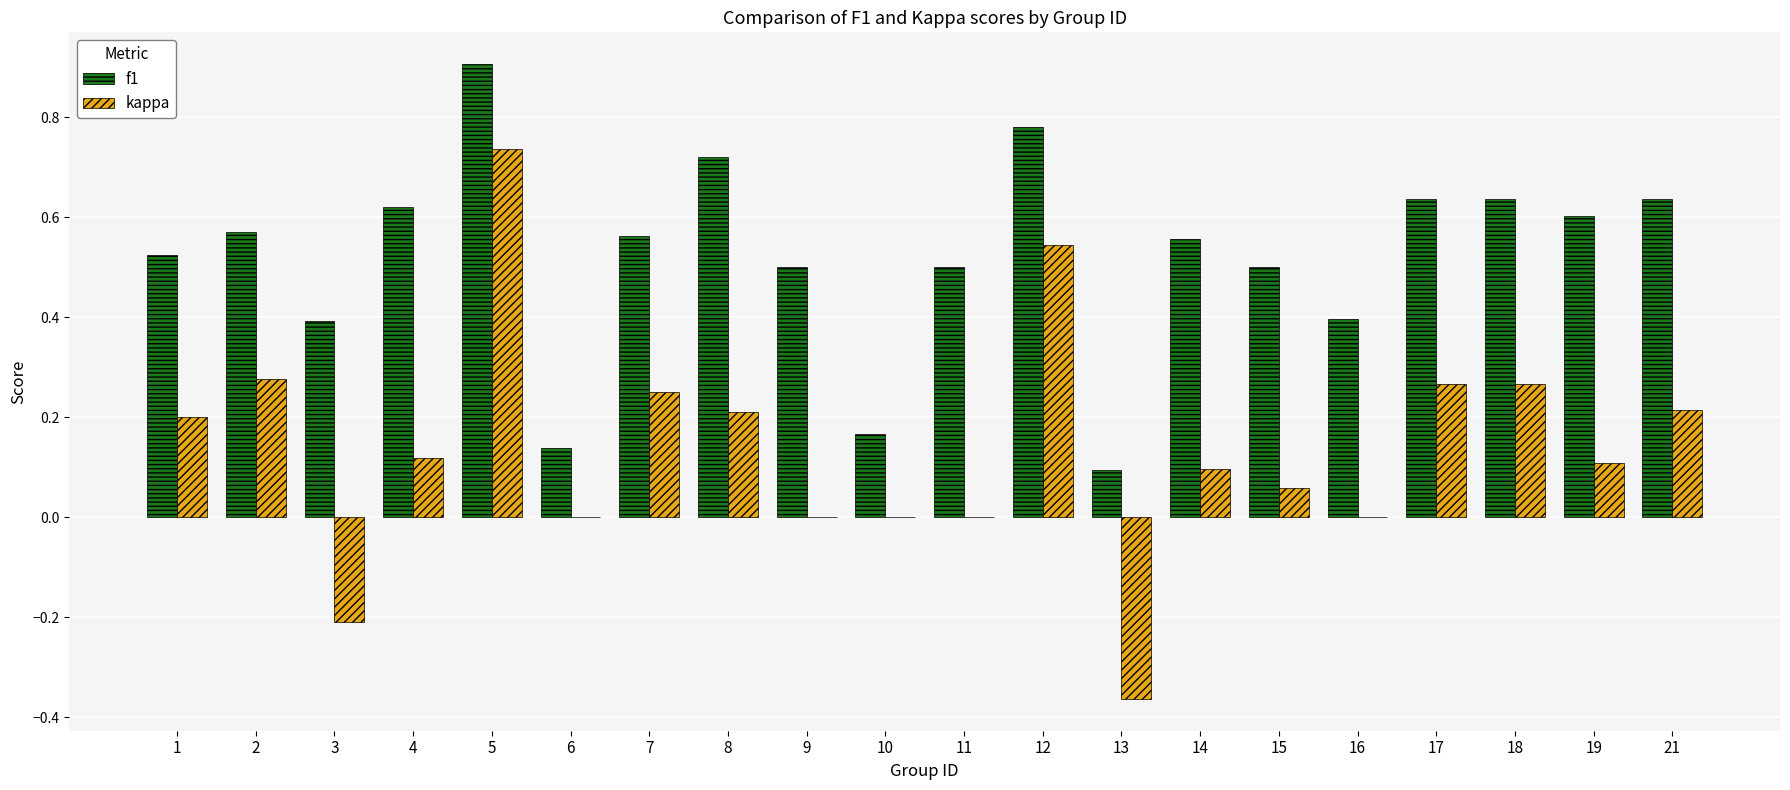

True or false: f1 has a value of 0.3 at 9.

False